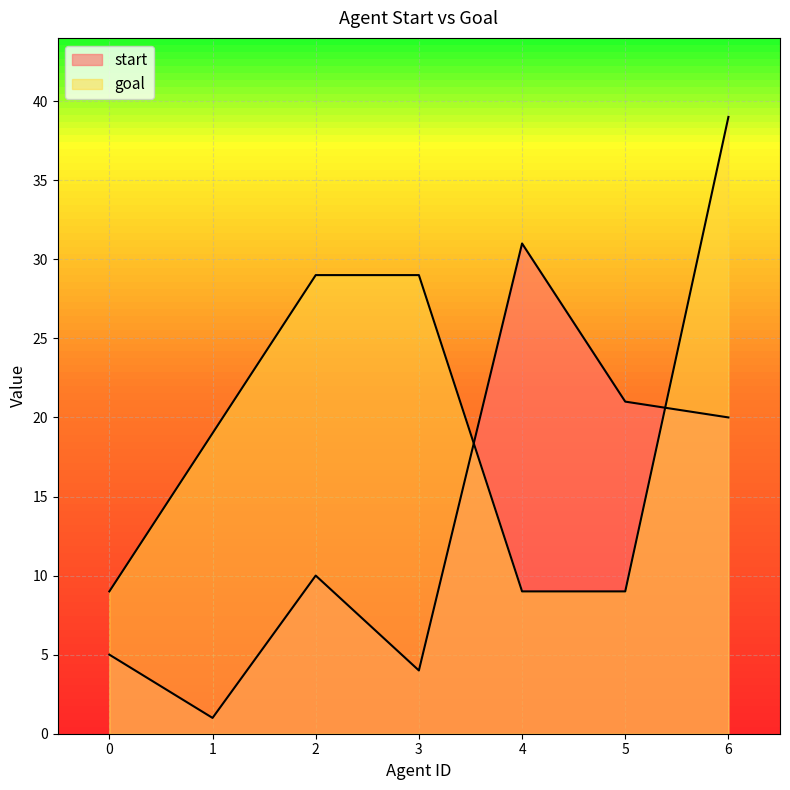

Which series has the largest total across all categories?

goal